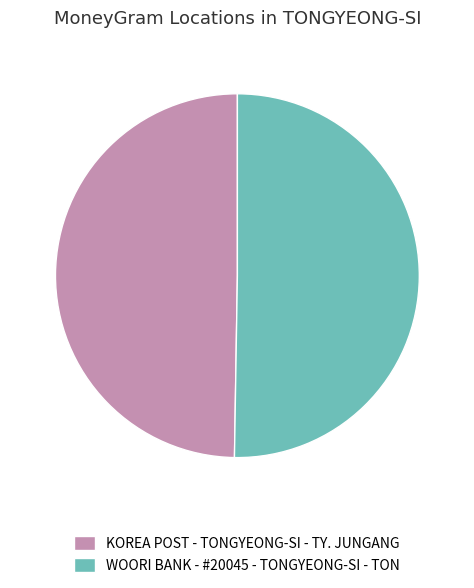

Count the number of slices in the pie.

2